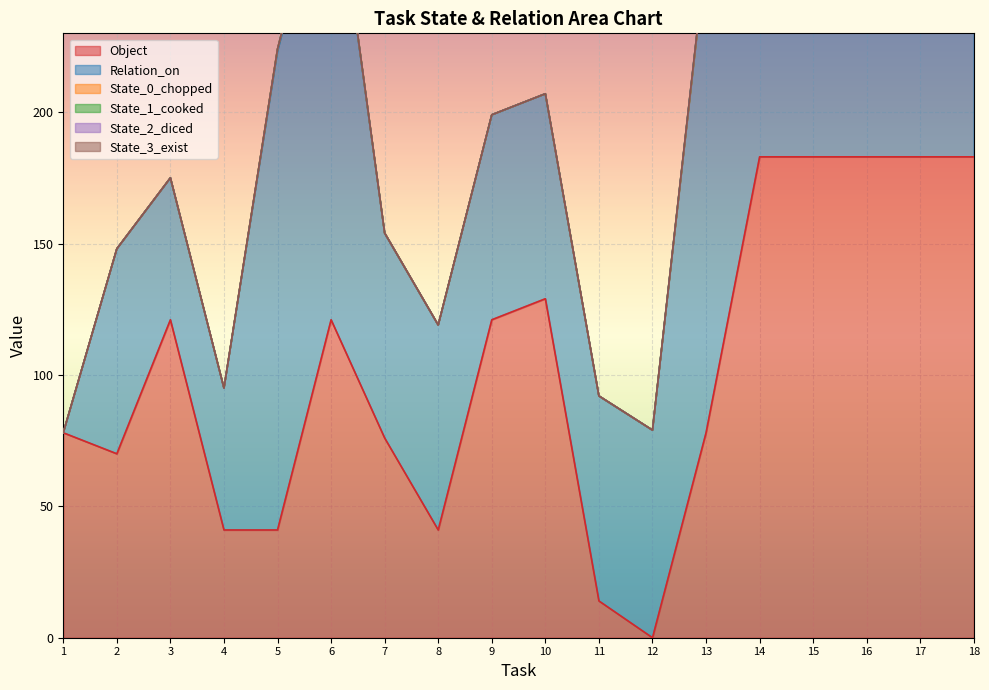

The value of State_1_cooked at 7 is 43. True or false?

False